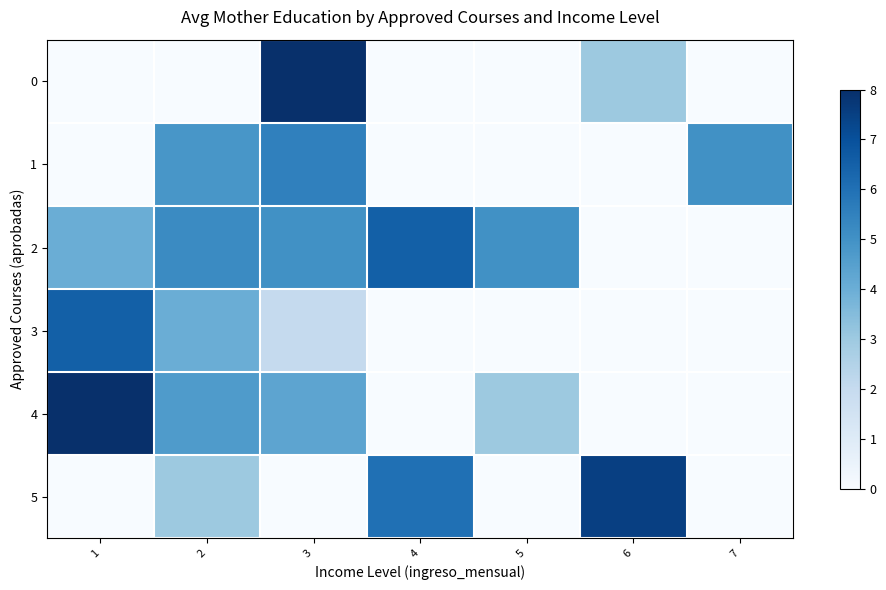

How many data points does each series have?

7